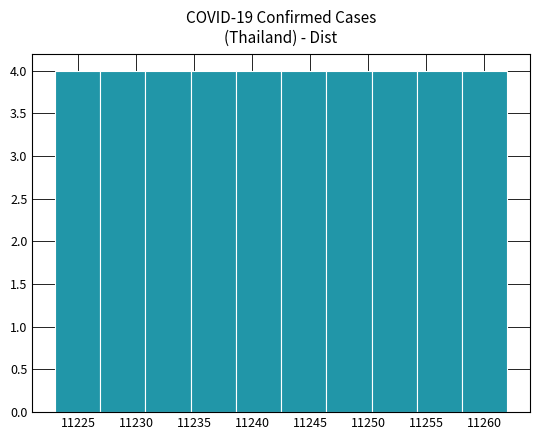

Reading left to right, list every bar in this chart as the range it spans on the x-axis followed by its height. Neither the bar edges nor the heights are printed on the chart, so give them approximately, as read against the axes.

11223.0 to 11226.9: 4
11226.9 to 11230.8: 4
11230.8 to 11234.7: 4
11234.7 to 11238.6: 4
11238.6 to 11242.5: 4
11242.5 to 11246.4: 4
11246.4 to 11250.3: 4
11250.3 to 11254.2: 4
11254.2 to 11258.1: 4
11258.1 to 11262.0: 4